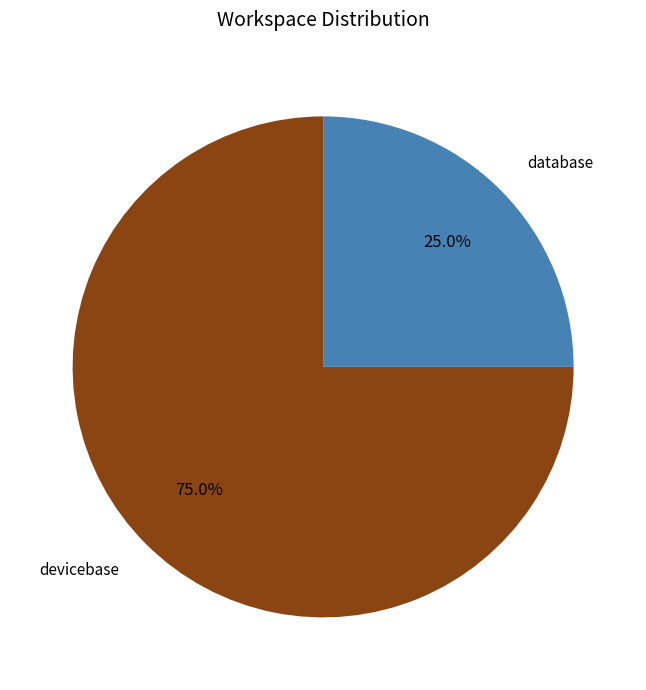

The devicebase slice represents 69% of the pie. True or false?

False